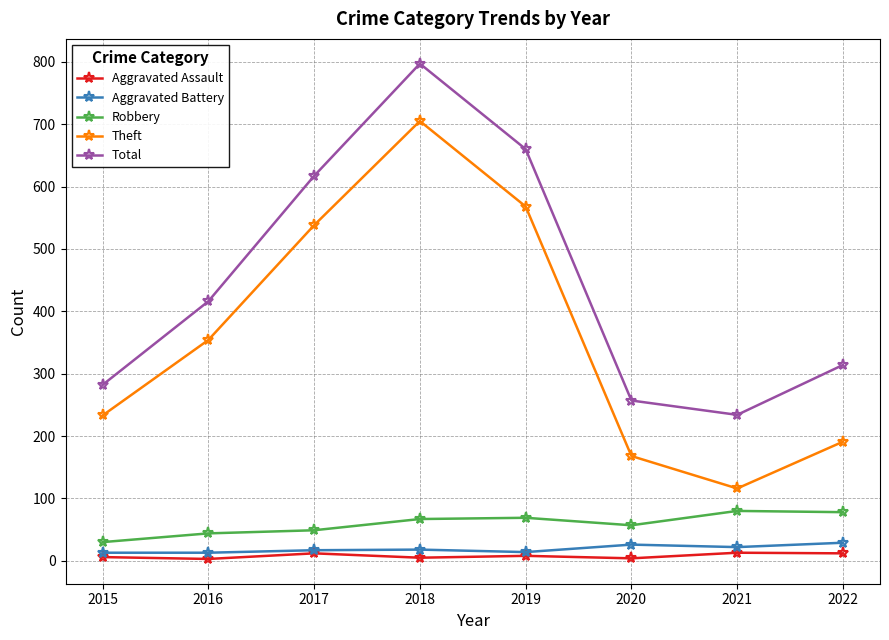

At which category is the sum across all series the highest?

2018